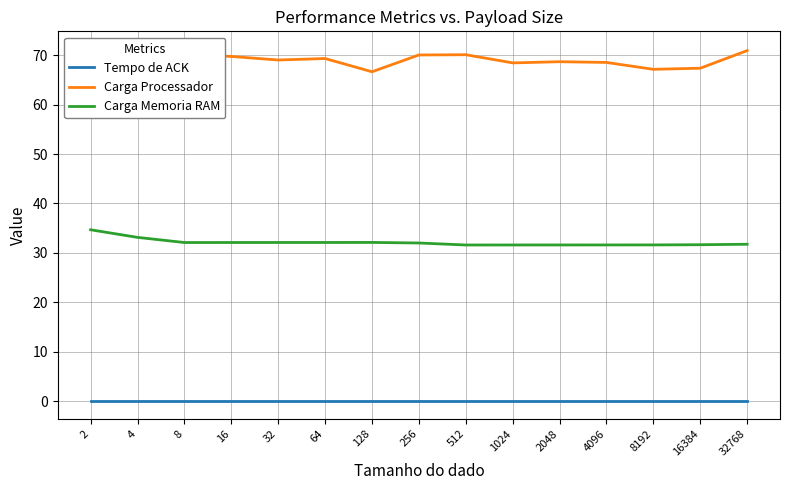

At which category does Carga Memoria RAM reach its first local valley?

8